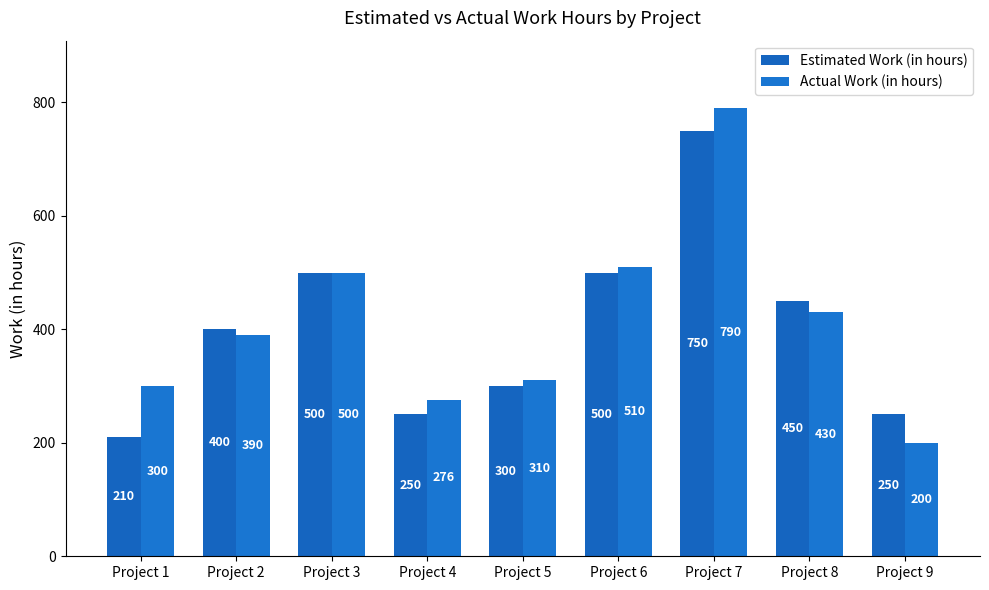

Reading left to right, transcribe all the data shown in this chart.

Estimated Work (in hours): 210	400	500	250	300	500	750	450	250
Actual Work (in hours): 300	390	500	276	310	510	790	430	200